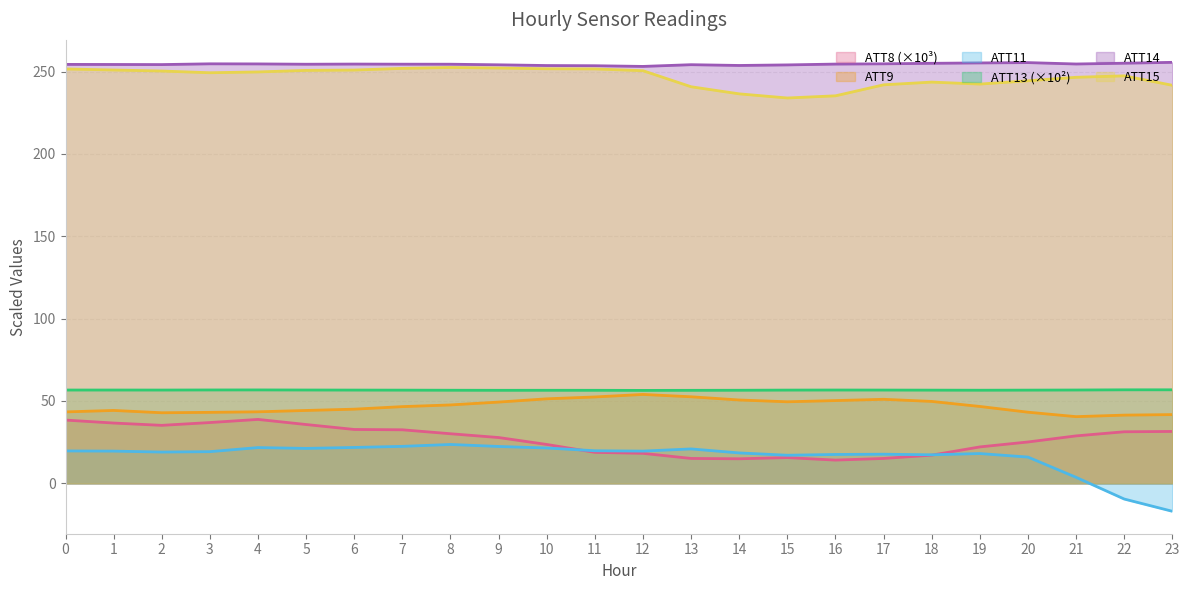

Which series has the largest total across all categories?

ATT14